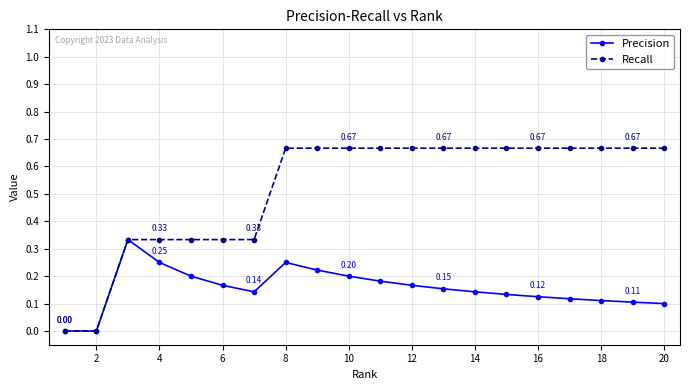

Which series has the widest spread of values?

Recall